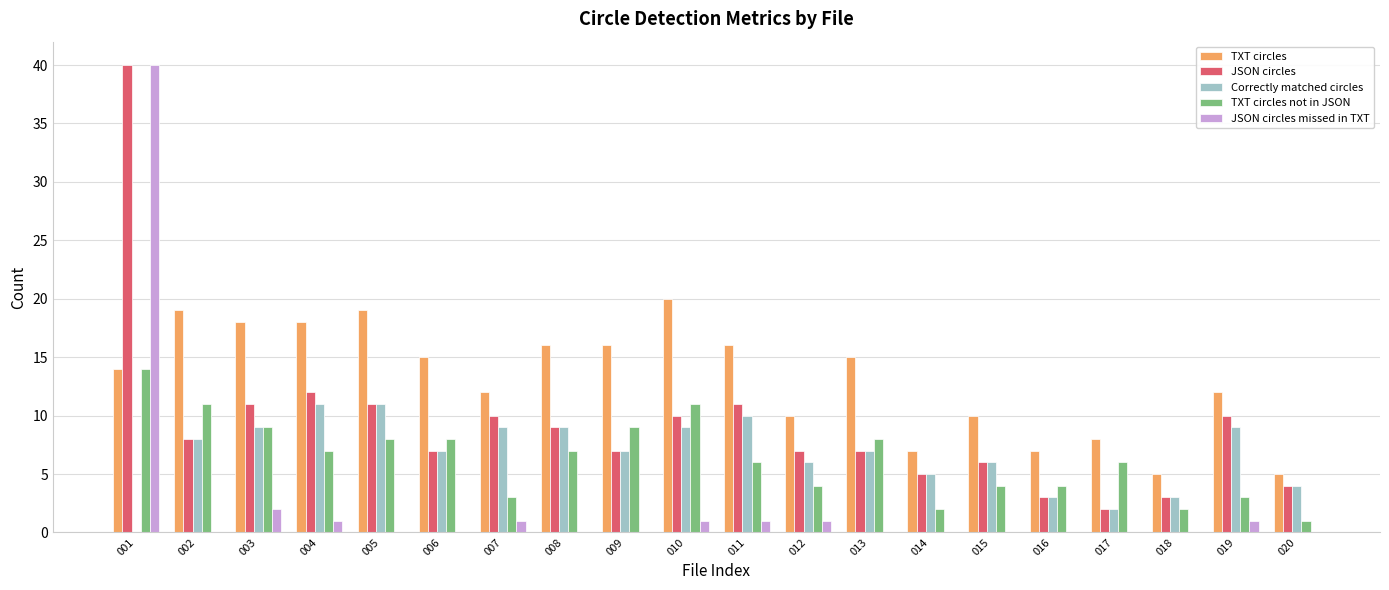

True or false: Correctly matched circles has a value of 3 at 015.

False